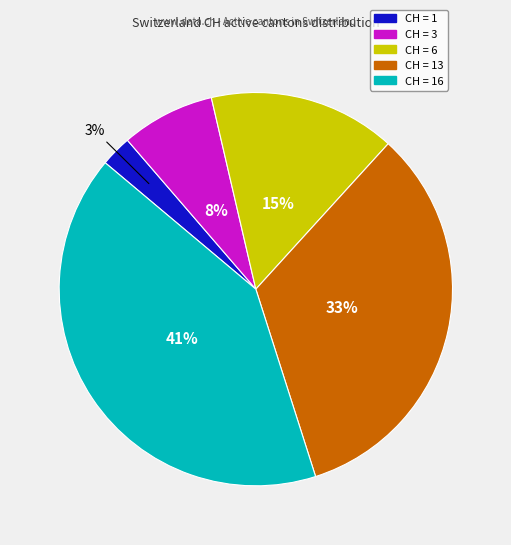

To the nearest percent, what is the difference between the largest and smallest slice percentages?

38%